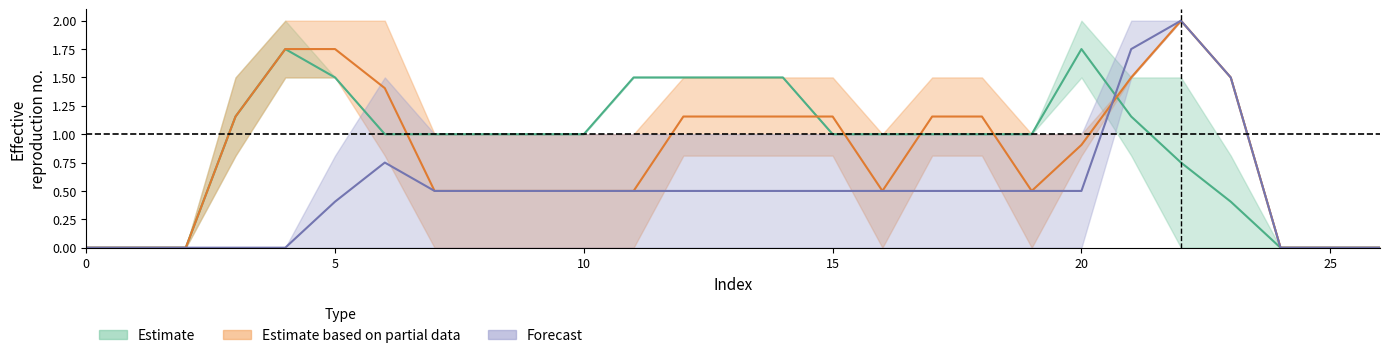

Reading left to right, what are all the values shown in this chart?

col_13: 0=0.0	1=0.0	2=0.0	3=0.8	4=1.5	5=1.5	6=1.0	7=1.0	8=1.0	9=1.0	10=1.0	11=1.5	12=1.5	13=1.5	14=1.5	15=1.0	16=1.0	17=1.0	18=1.0	19=1.0	20=1.5	21=0.8	22=0.0	23=0.0	24=0.0	25=0.0	26=0.0
col_14: 0=0.0	1=0.0	2=0.0	3=1.5	4=2.0	5=1.5	6=1.0	7=1.0	8=1.0	9=1.0	10=1.0	11=1.5	12=1.5	13=1.5	14=1.5	15=1.0	16=1.0	17=1.0	18=1.0	19=1.0	20=2.0	21=1.5	22=1.5	23=0.8	24=0.0	25=0.0	26=0.0
col_15: 0=0.0	1=0.0	2=0.0	3=1.5	4=2.0	5=1.5	6=0.8	7=0.0	8=0.0	9=0.0	10=0.0	11=0.0	12=0.8	13=0.8	14=0.8	15=0.8	16=0.0	17=0.8	18=0.8	19=0.0	20=0.8	21=1.5	22=2.0	23=1.5	24=0.0	25=0.0	26=0.0
col_16: 0=0.0	1=0.0	2=0.0	3=0.8	4=1.5	5=2.0	6=2.0	7=1.0	8=1.0	9=1.0	10=1.0	11=1.0	12=1.5	13=1.5	14=1.5	15=1.5	16=1.0	17=1.5	18=1.5	19=1.0	20=1.0	21=1.5	22=2.0	23=1.5	24=0.0	25=0.0	26=0.0
col_17: 0=0.0	1=0.0	2=0.0	3=0.0	4=0.0	5=0.8	6=1.5	7=1.0	8=1.0	9=1.0	10=1.0	11=1.0	12=1.0	13=1.0	14=1.0	15=1.0	16=1.0	17=1.0	18=1.0	19=1.0	20=1.0	21=2.0	22=2.0	23=1.5	24=0.0	25=0.0	26=0.0
col_18: 0=0.0	1=0.0	2=0.0	3=0.0	4=0.0	5=0.0	6=0.0	7=0.0	8=0.0	9=0.0	10=0.0	11=0.0	12=0.0	13=0.0	14=0.0	15=0.0	16=0.0	17=0.0	18=0.0	19=0.0	20=0.0	21=1.5	22=2.0	23=1.5	24=0.0	25=0.0	26=0.0